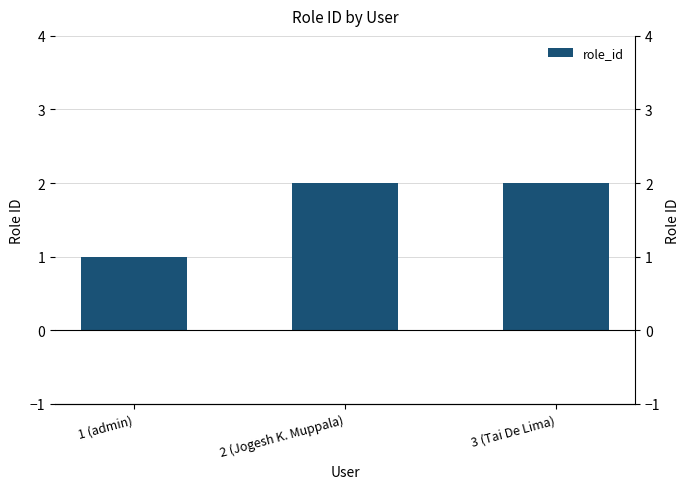

What is the label of the 2nd bar from the left?

2 (Jogesh K. Muppala)